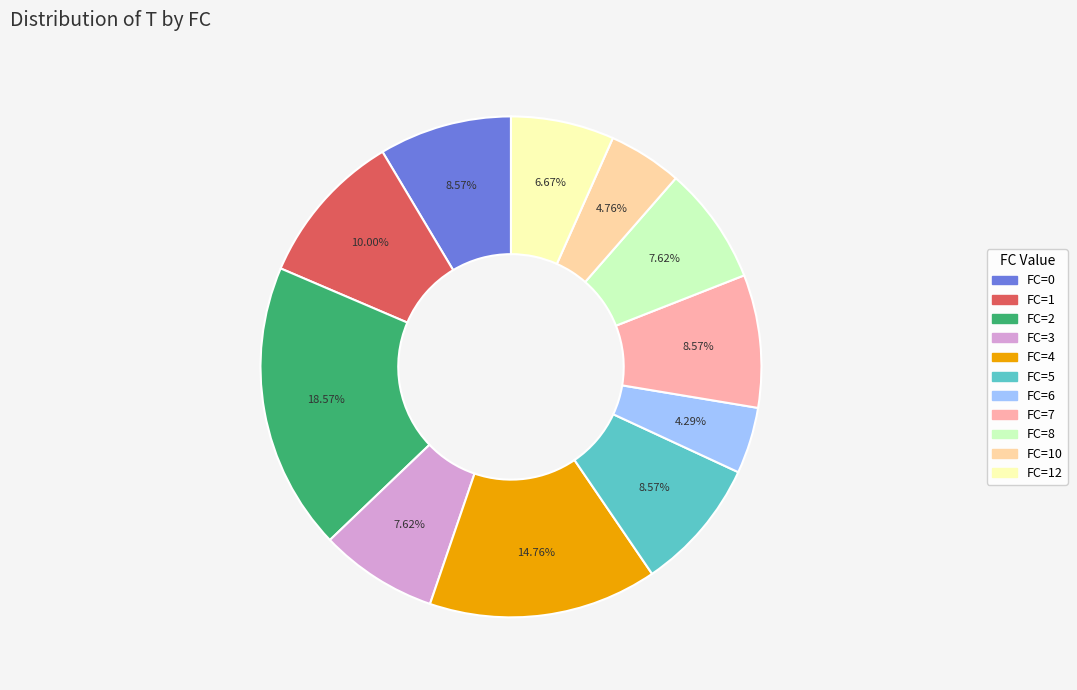

Is there any slice that represents more than half of the pie?

No